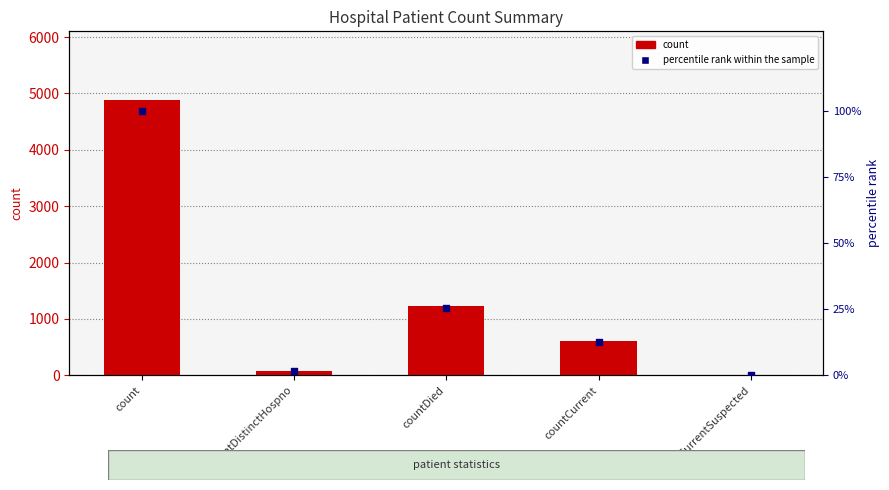

What are all the series names shown in the legend?

count, percentile rank within the sample